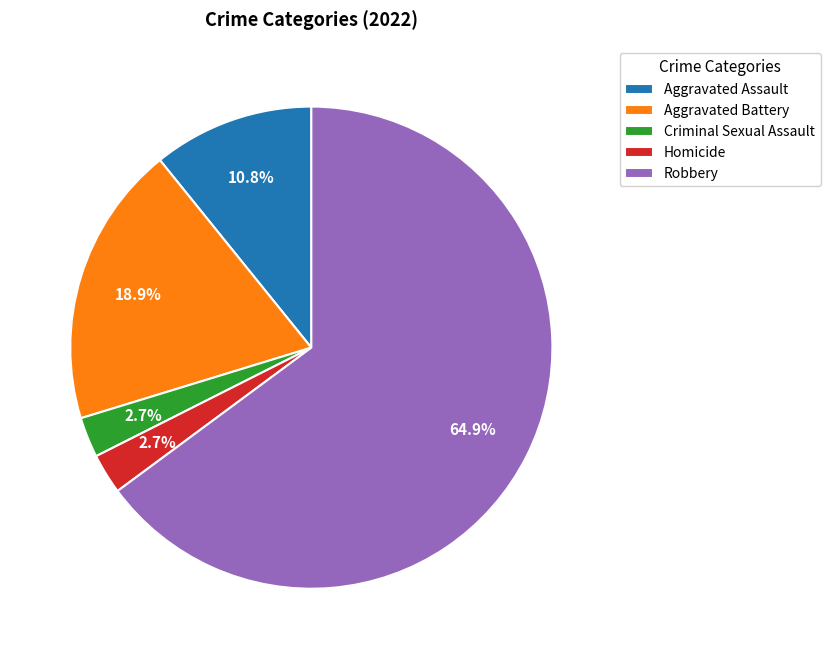

What is the largest slice in the pie chart?

Robbery